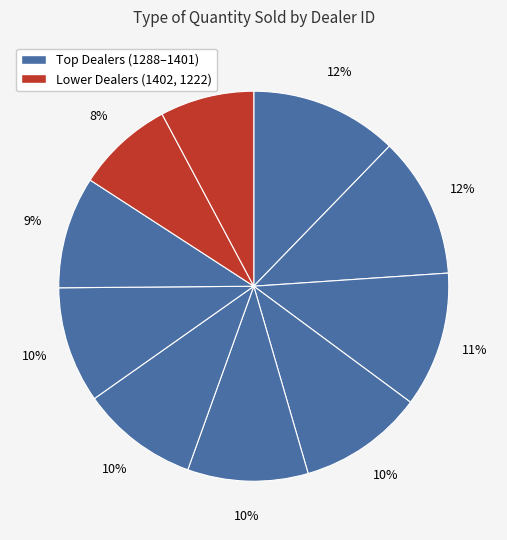

Which category has the smallest portion of the pie?

1222